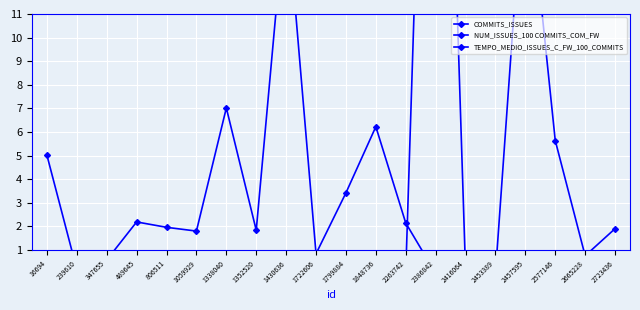

How many lines are shown in the chart?

3